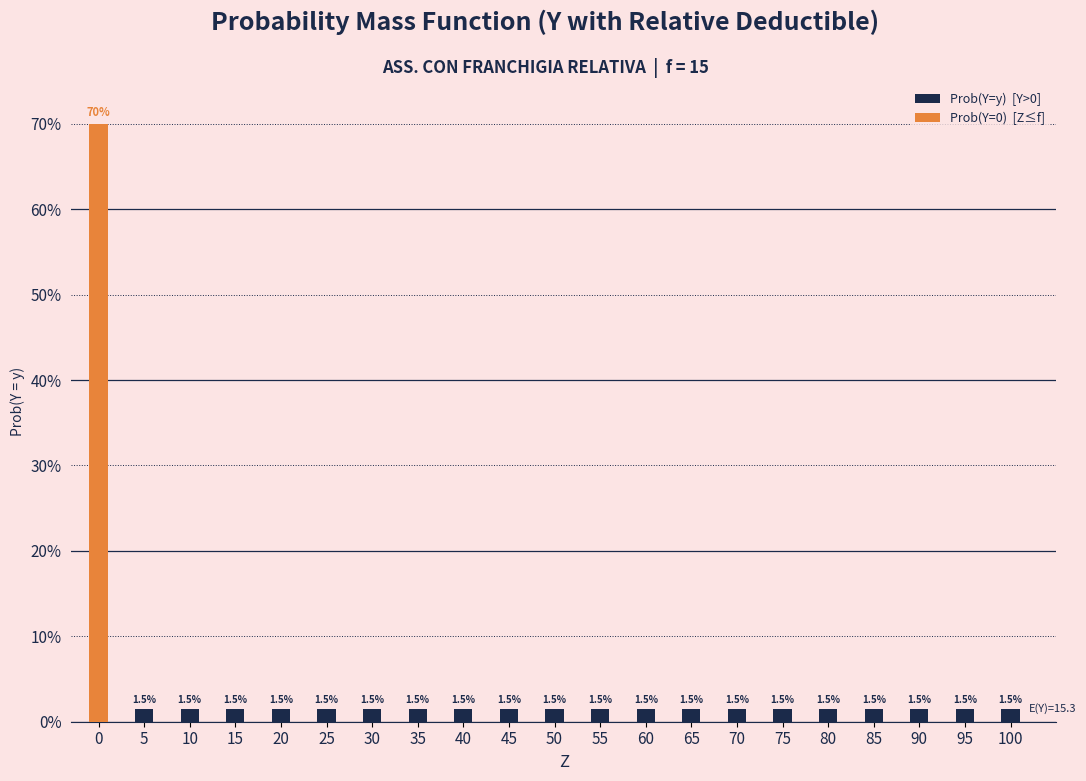

Which has a higher value, 65 or 90?

65